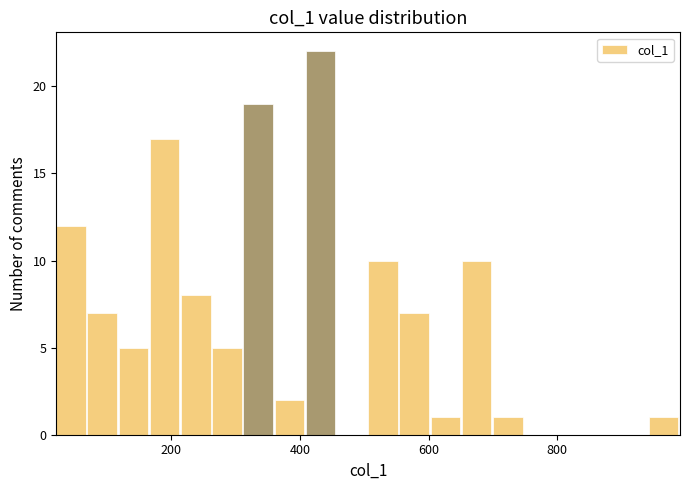

Around what value on the x-axis is the tallest bar? Give the approximate position of its centre, as read against the axis.

440